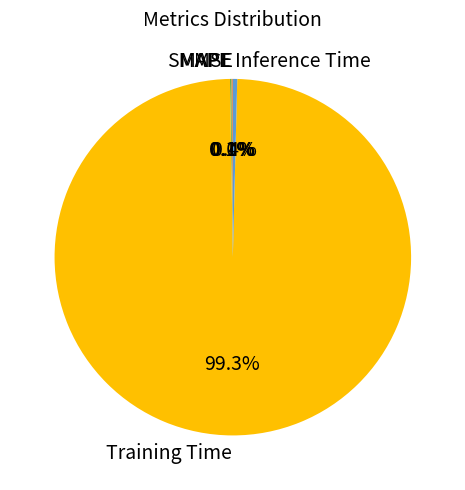

What is the largest slice in the pie chart?

Training Time